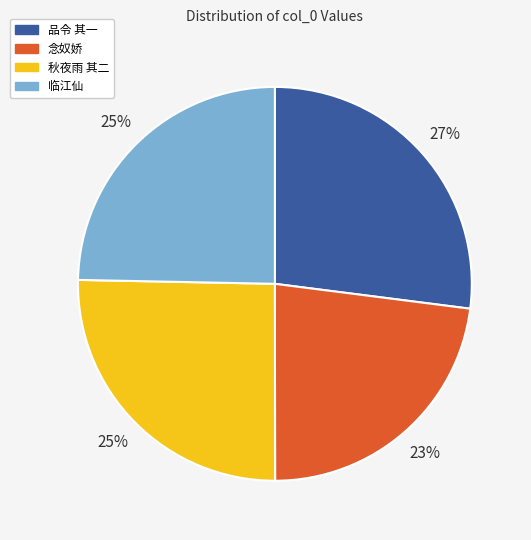

Does 品令 其一 represent more than half of the total?

No